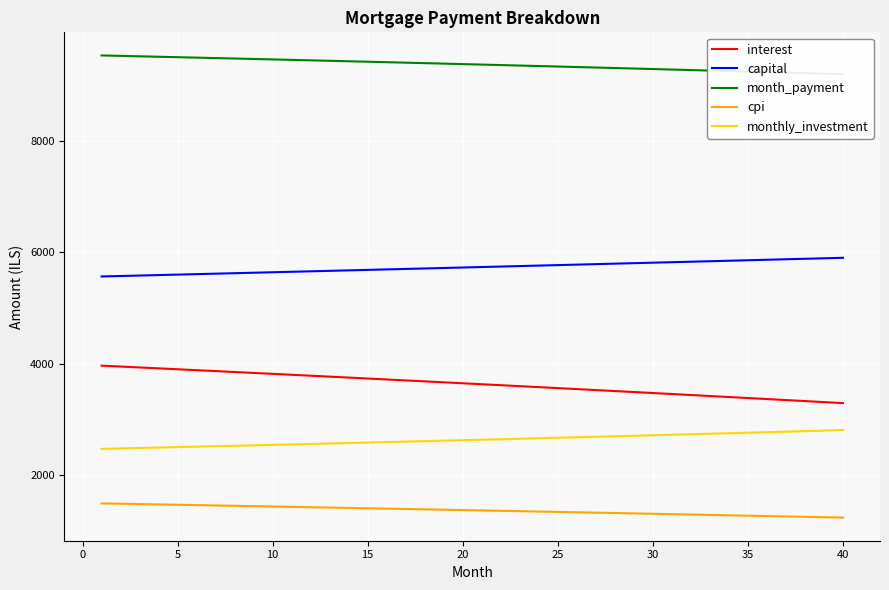

What is the minimum value for monthly_investment?

2471.8